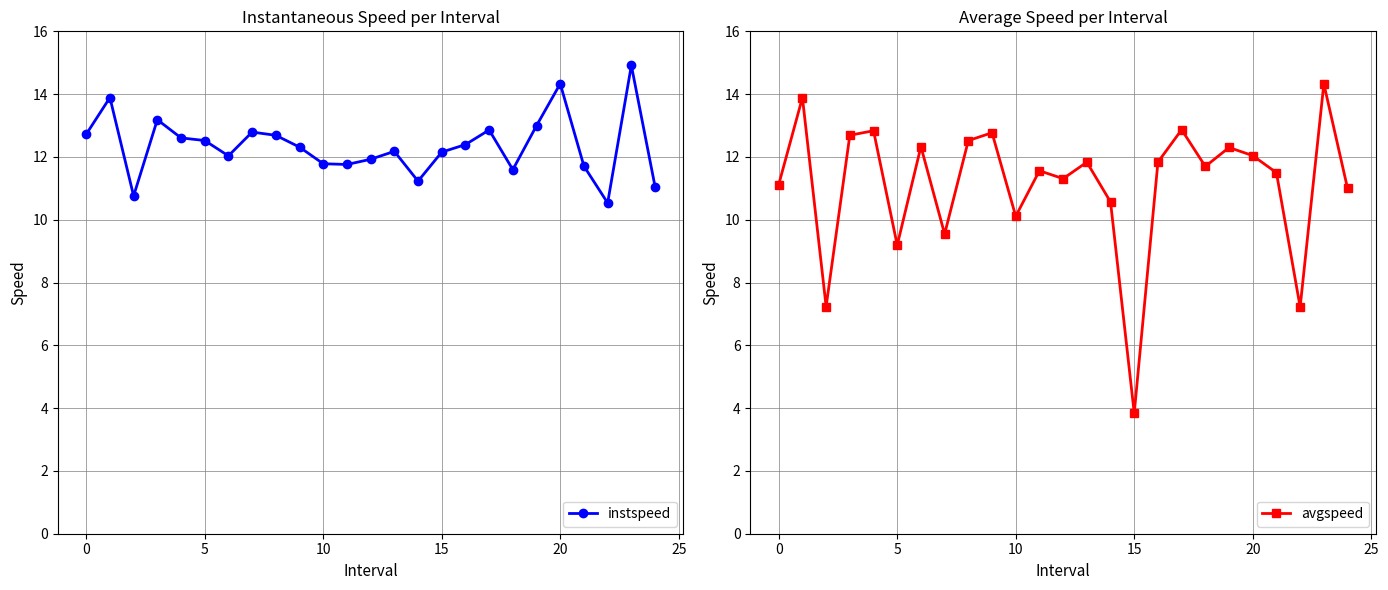

Is it true that instspeed equals 11.8 at 10?

True